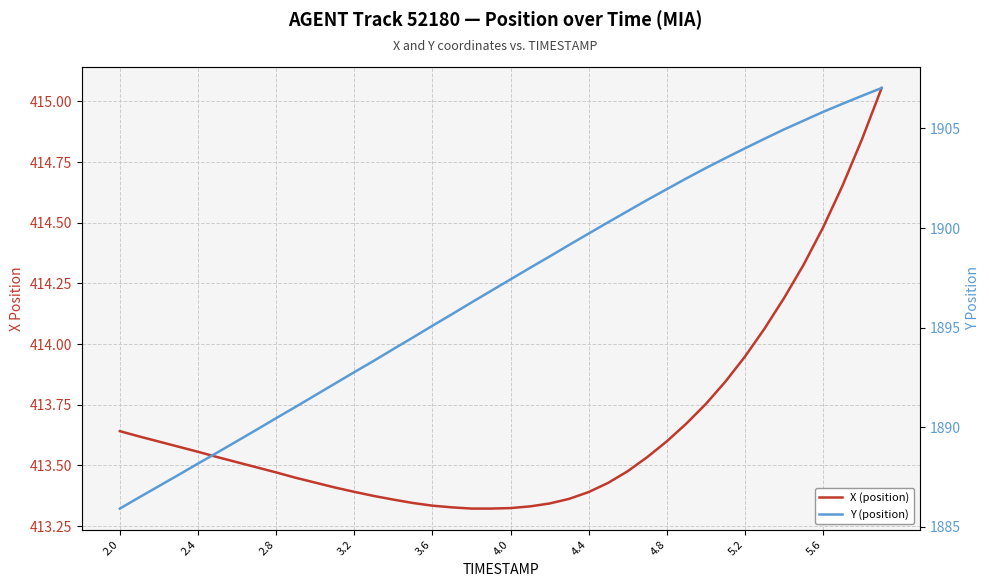

Reading right to left, transcribe all the data shown in this chart.

X (position): 415.1	414.8	414.7	414.5	414.3	414.2	414.1	413.9	413.8	413.8	413.7	413.6	413.5	413.5	413.4	413.4	413.4	413.3	413.3	413.3	413.3	413.3	413.3	413.3	413.3	413.4	413.4	413.4	413.4	413.4	413.4	413.5	413.5	413.5	413.5	413.6	413.6	413.6	413.6	413.6
Y (position): 1907.0	1906.6	1906.2	1905.8	1905.4	1905.0	1904.5	1904.0	1903.5	1903.0	1902.5	1902.0	1901.4	1900.8	1900.3	1899.7	1899.2	1898.6	1898.0	1897.4	1896.8	1896.3	1895.7	1895.1	1894.5	1893.9	1893.3	1892.8	1892.2	1891.6	1891.0	1890.5	1889.9	1889.3	1888.7	1888.2	1887.6	1887.0	1886.5	1885.9